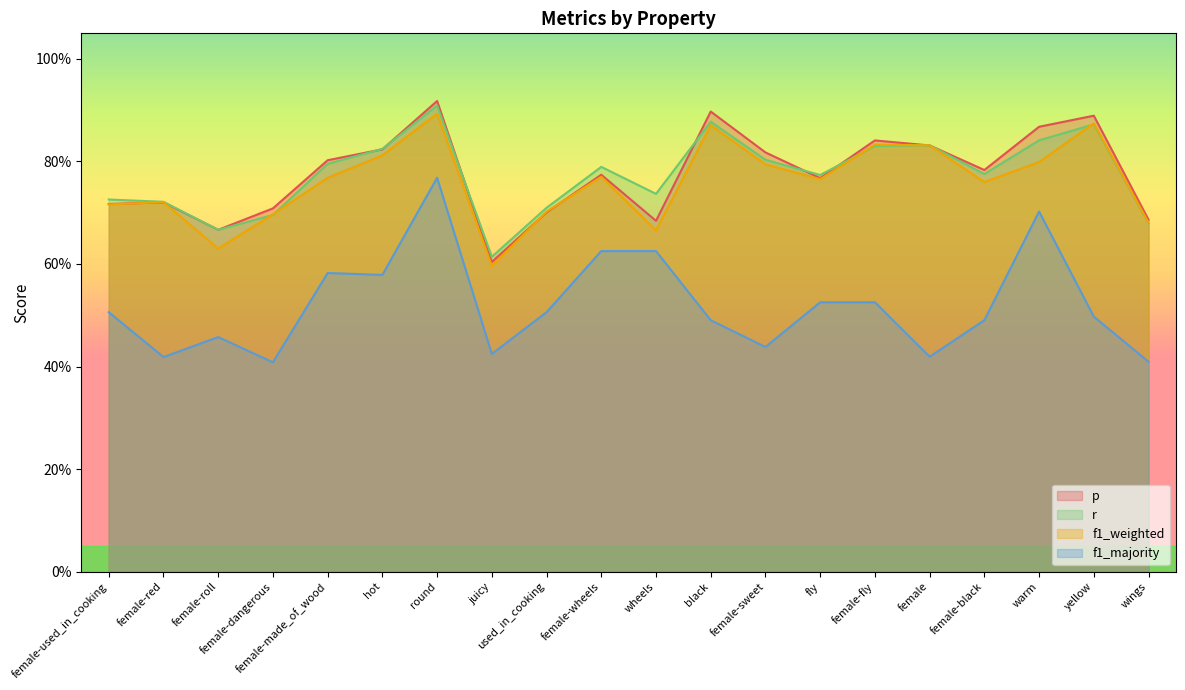

List the series in order of their peak value, highest first.

p, r, f1_weighted, f1_majority